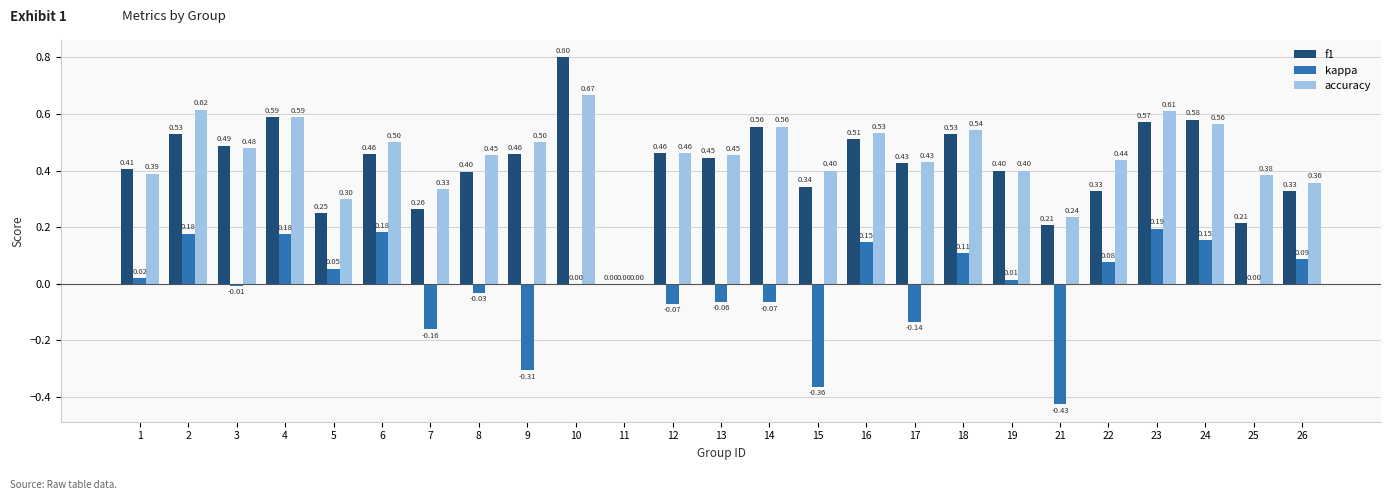

How many groups of bars are there?

25